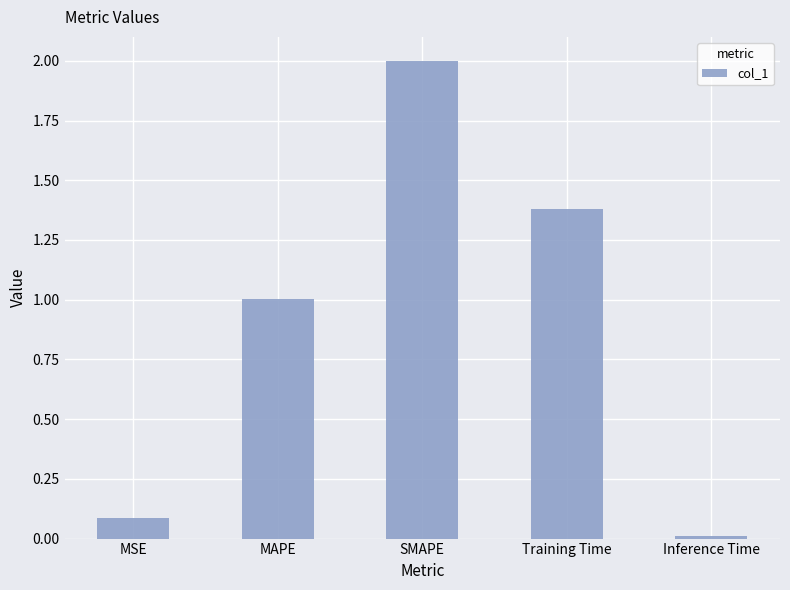

True or false: the data shows 2.3 at Training Time.

False